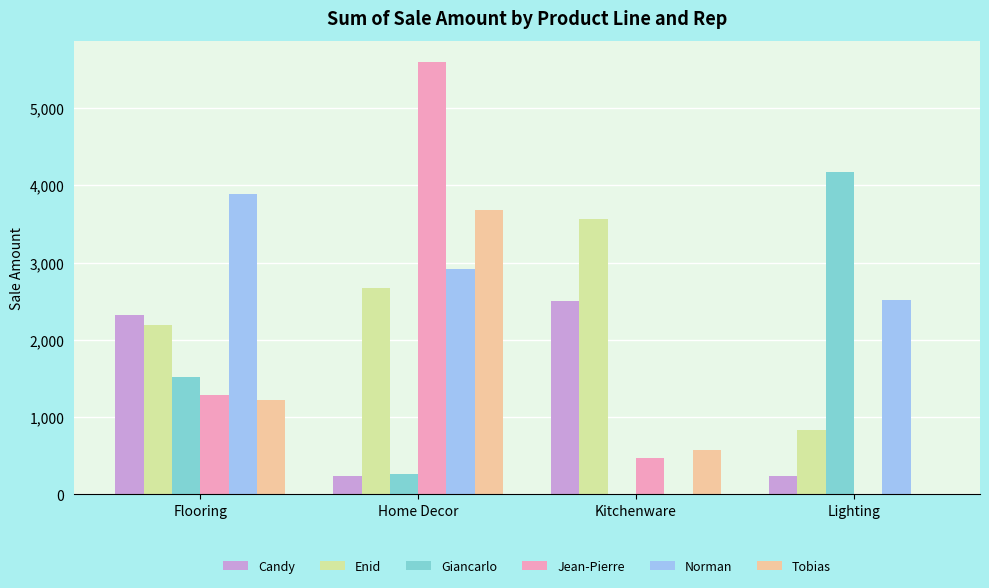

Are the bars grouped side by side (vs. stacked)?

Yes